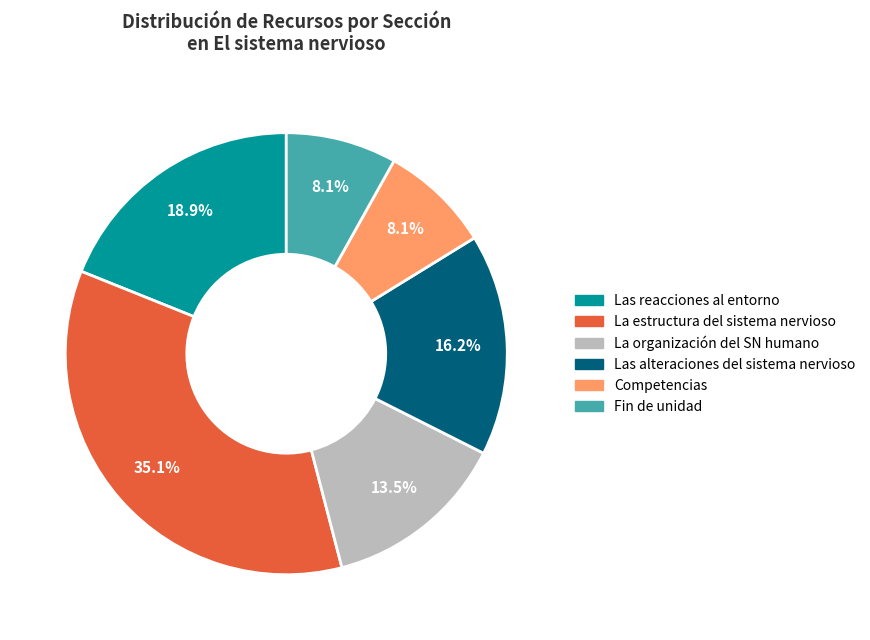

Does any single category account for the majority?

No